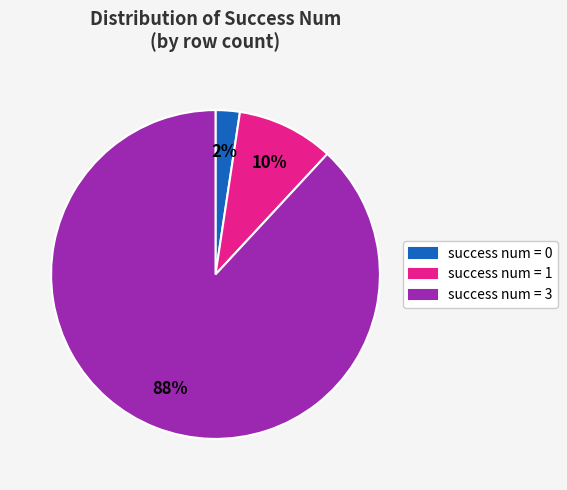

To the nearest percent, what is the average slice percentage?

33%